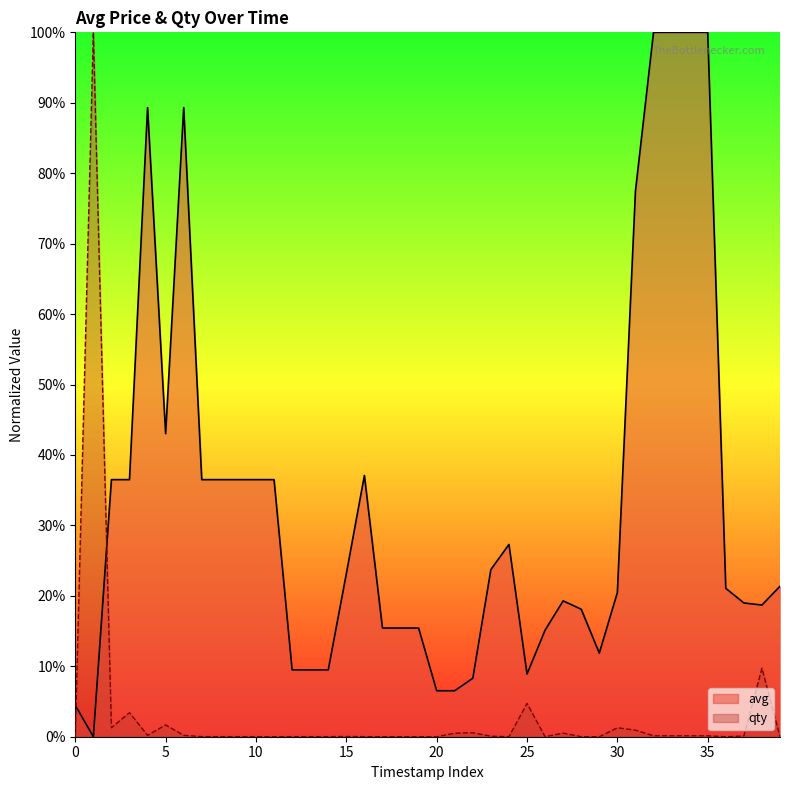

Is the value of qty at 35 greater than the value of avg at 35?

No